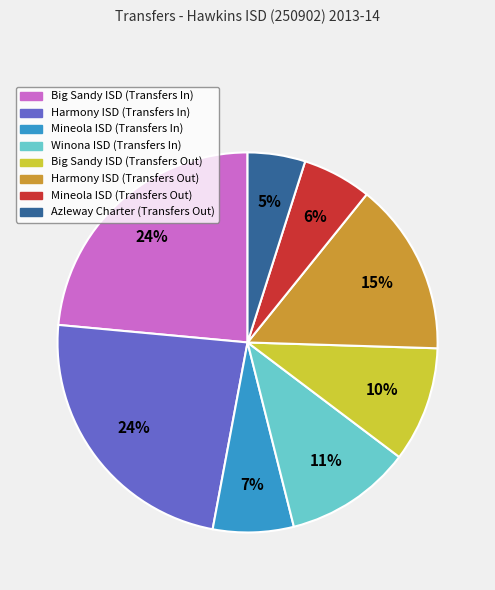

Which category has the smallest portion of the pie?

Azleway Charter (Transfers Out)